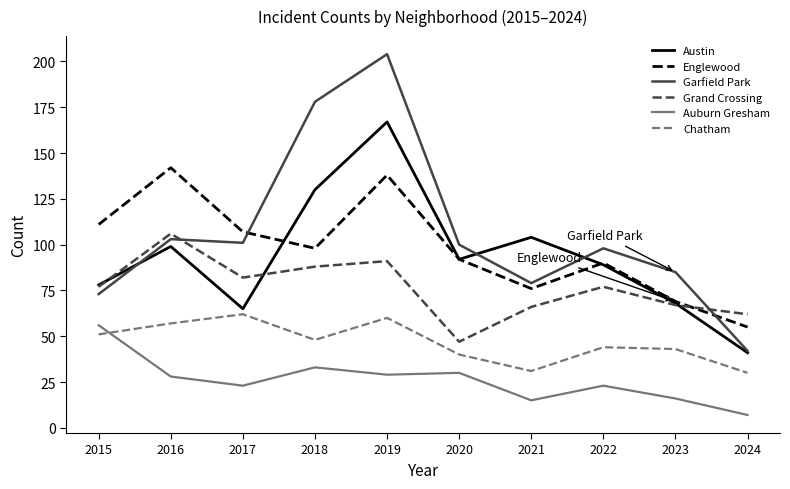

True or false: Chatham and Englewood cross at least once.

False